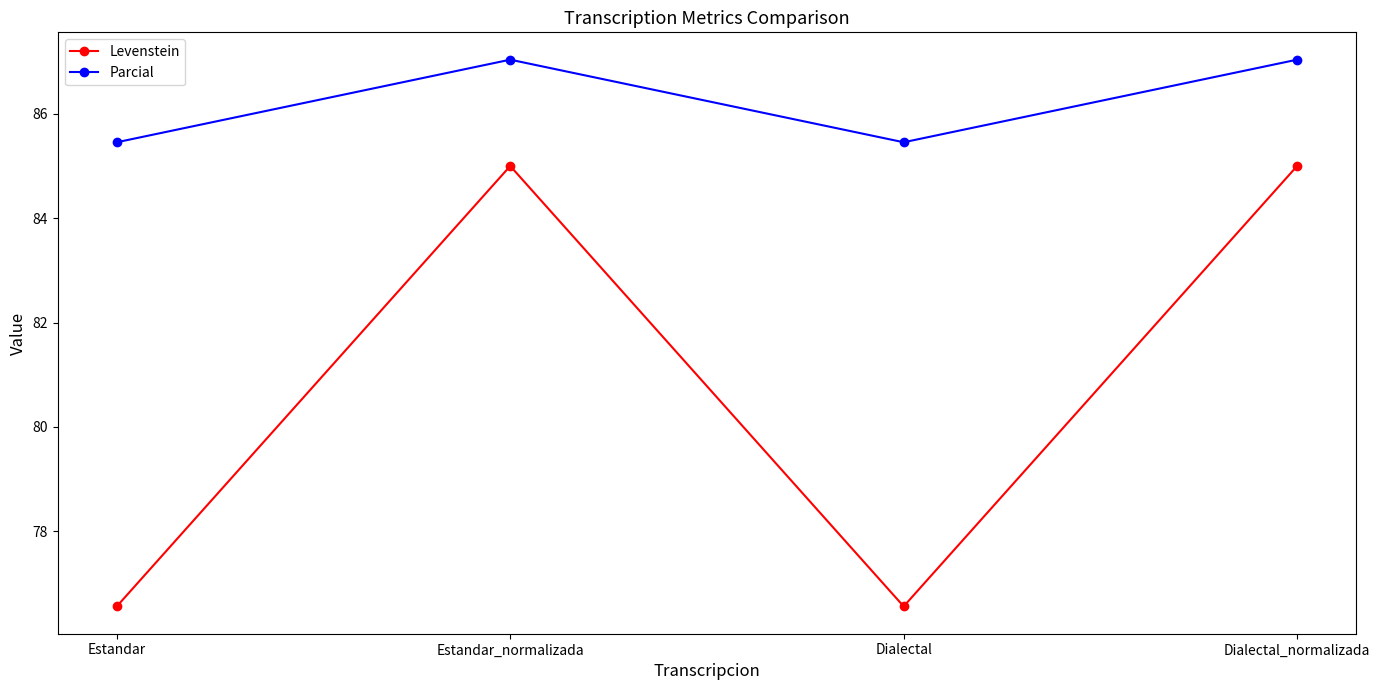

What is the highest value of the Parcial series?

87.0